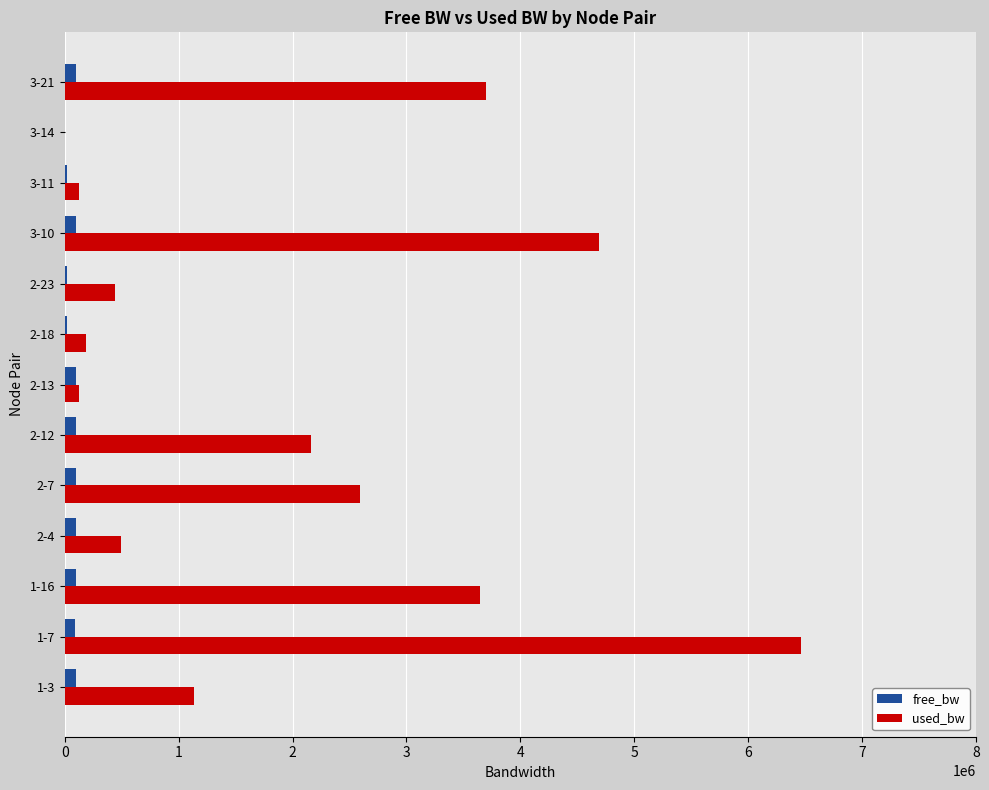

Which series has the largest total across all categories?

used_bw